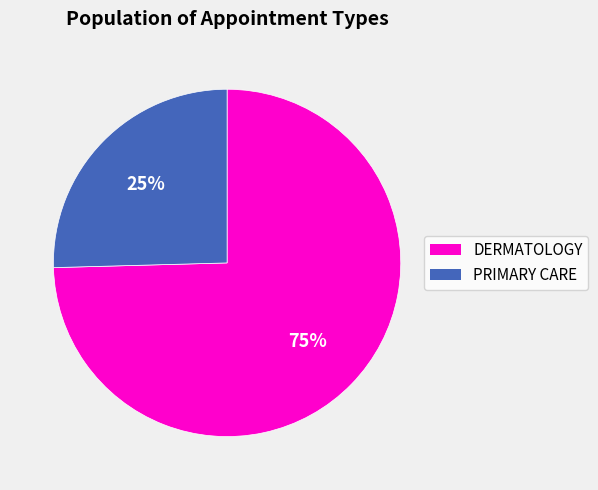

Between PRIMARY CARE and DERMATOLOGY, which is larger?

DERMATOLOGY